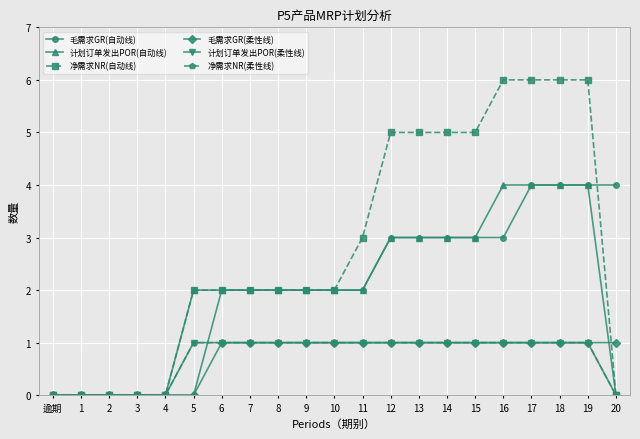

How many 净需求NR(自动线) values are between 0 and 5?

17